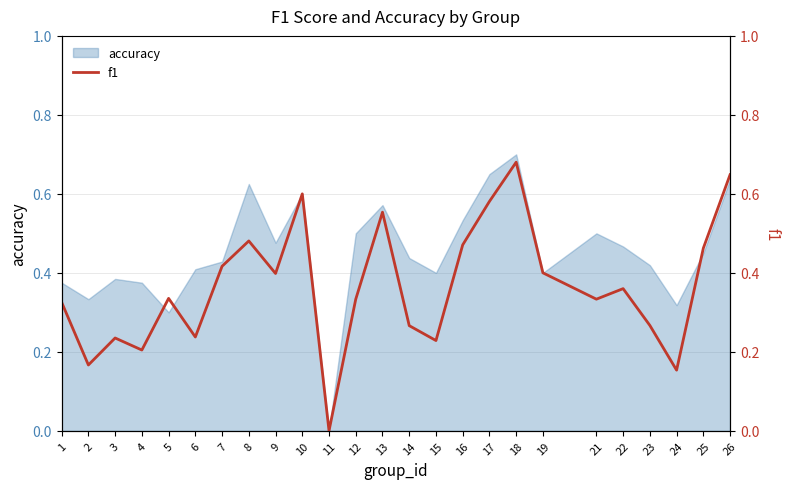

True or false: there are more than 0 points higher than both neighbors.

True